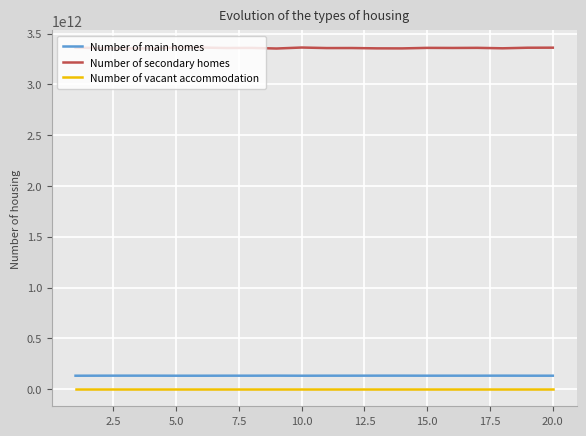

How many lines are shown in the chart?

3